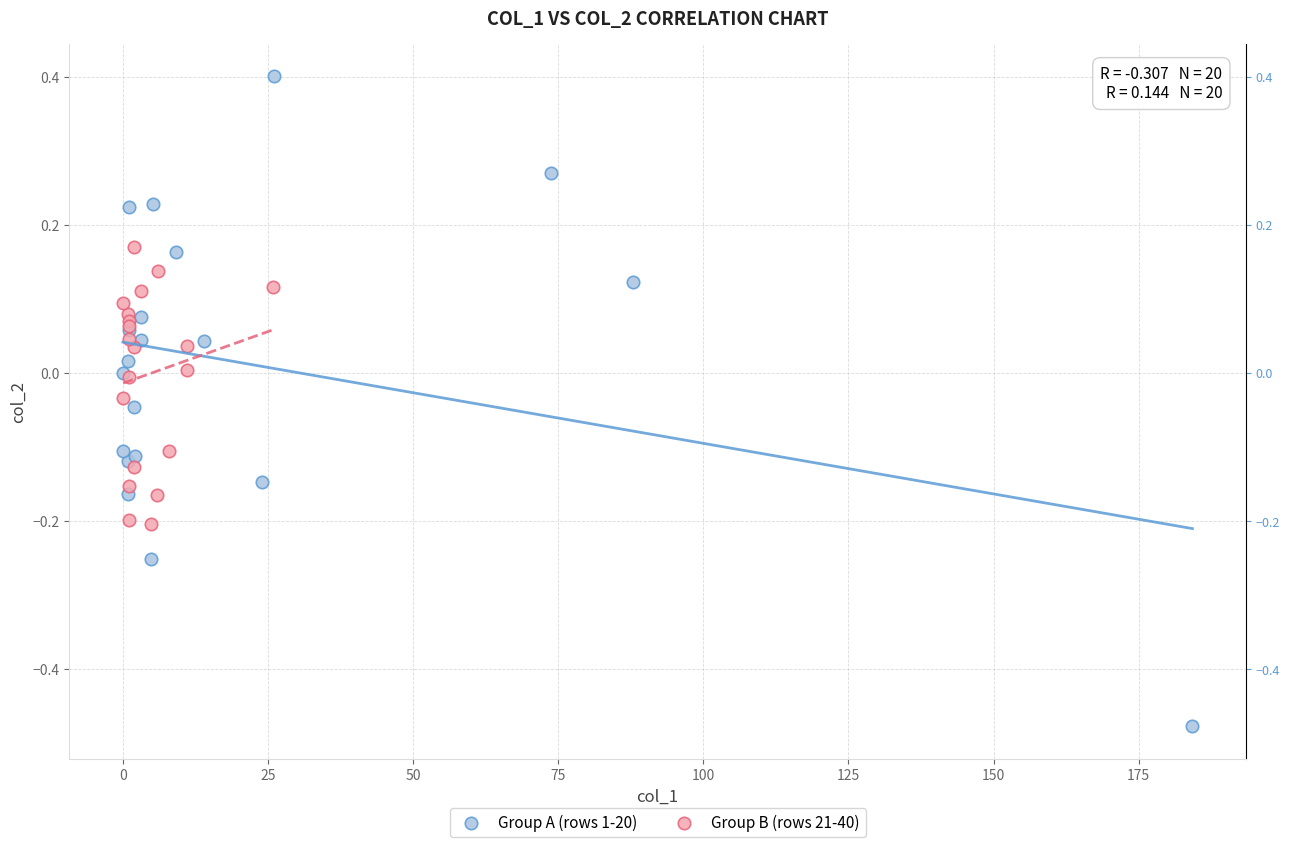

Which series has the largest Y range (max minus min)?

Group A (rows 1-20)